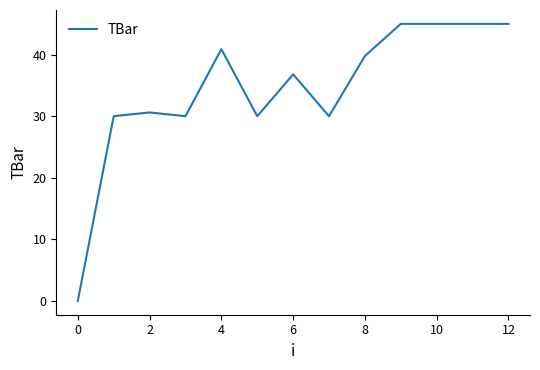

What is the maximum value shown in the chart?

45.0